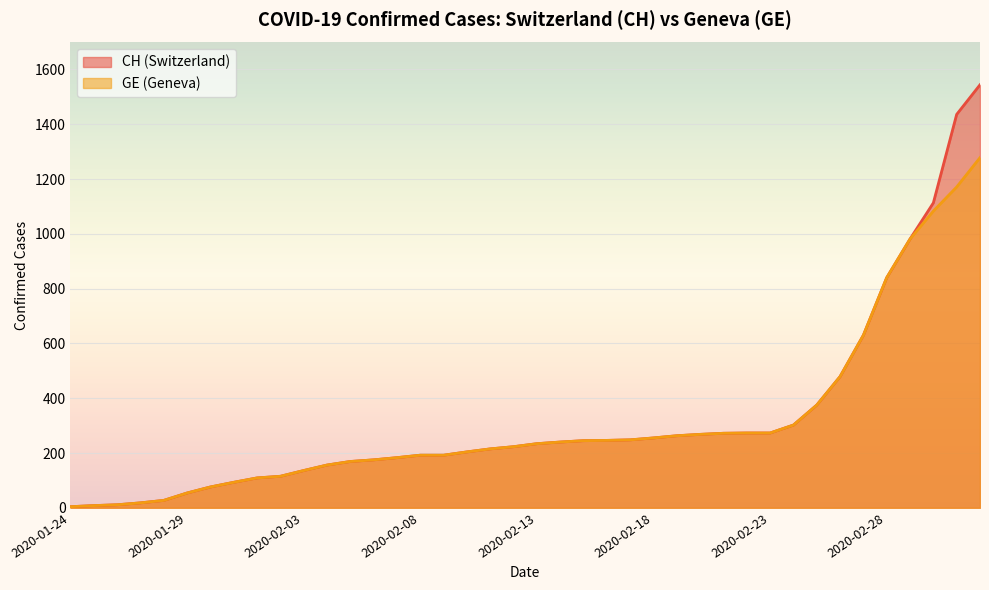

How many data points in CH are less than 234?

20